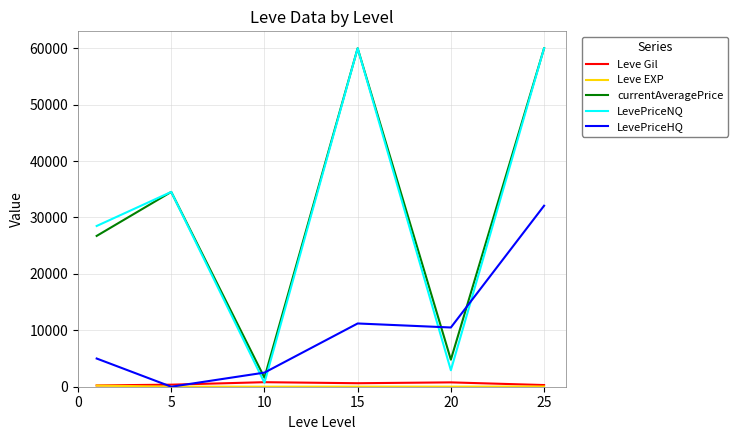

What is the maximum value shown in the chart?

60000.0